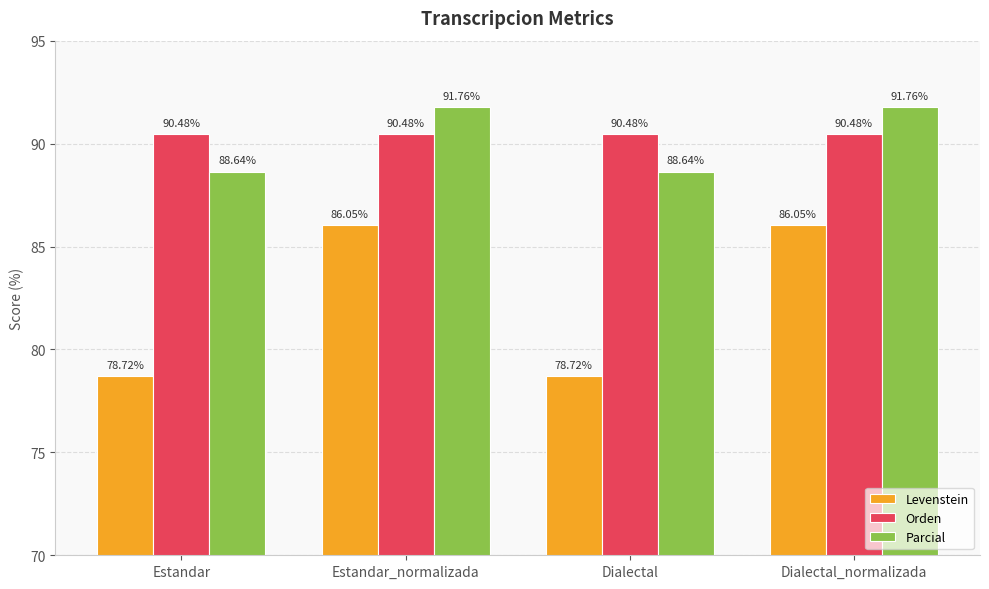

At how many categories does at least one series exceed 89?

4